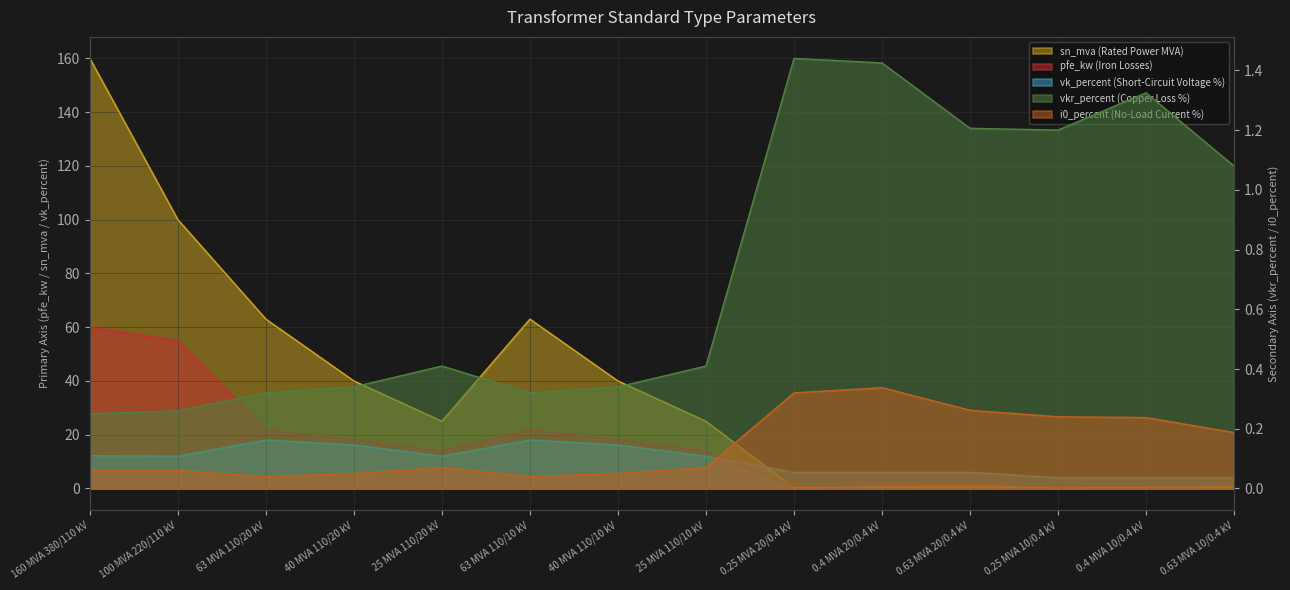

Which series has the largest total across all categories?

sn_mva